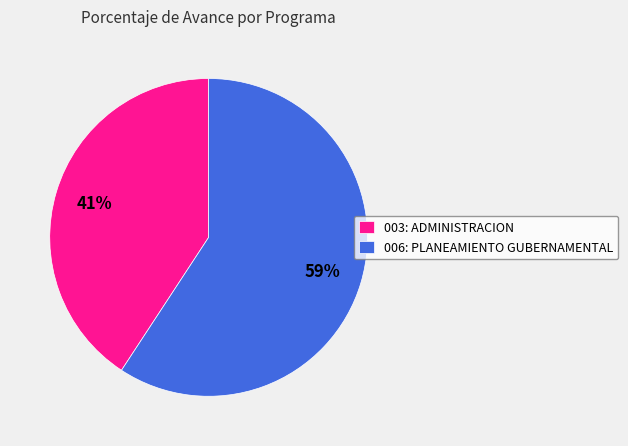

To the nearest percent, what portion does 003: ADMINISTRACION represent?

41%